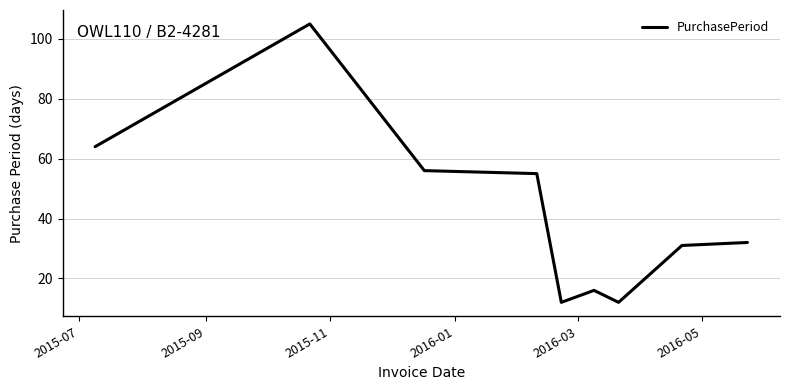

What is the minimum value shown in the chart?

12